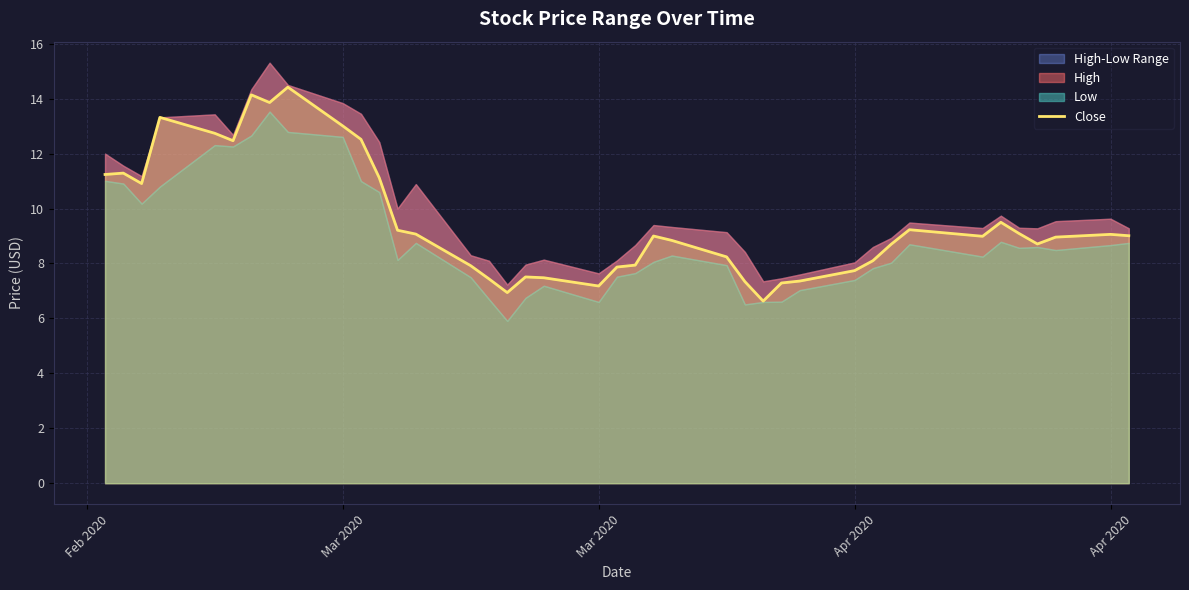

What is the change in value from 11 to 21?

-3.2